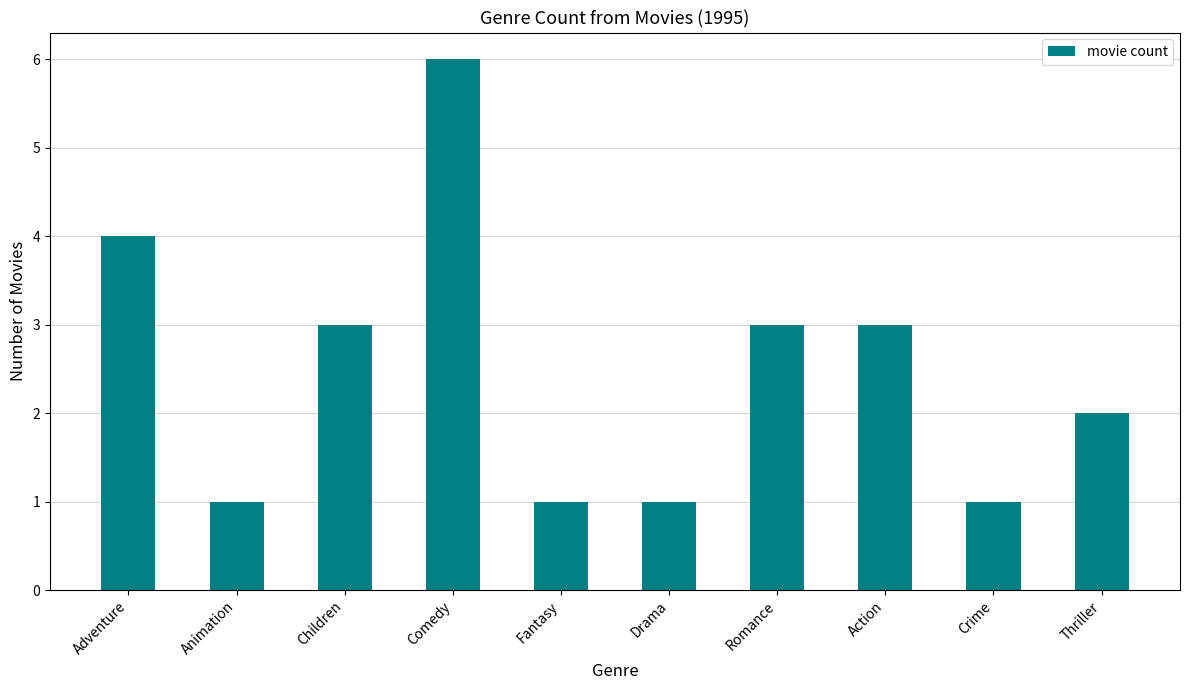

What is the value of the 10th bar from the left?

2